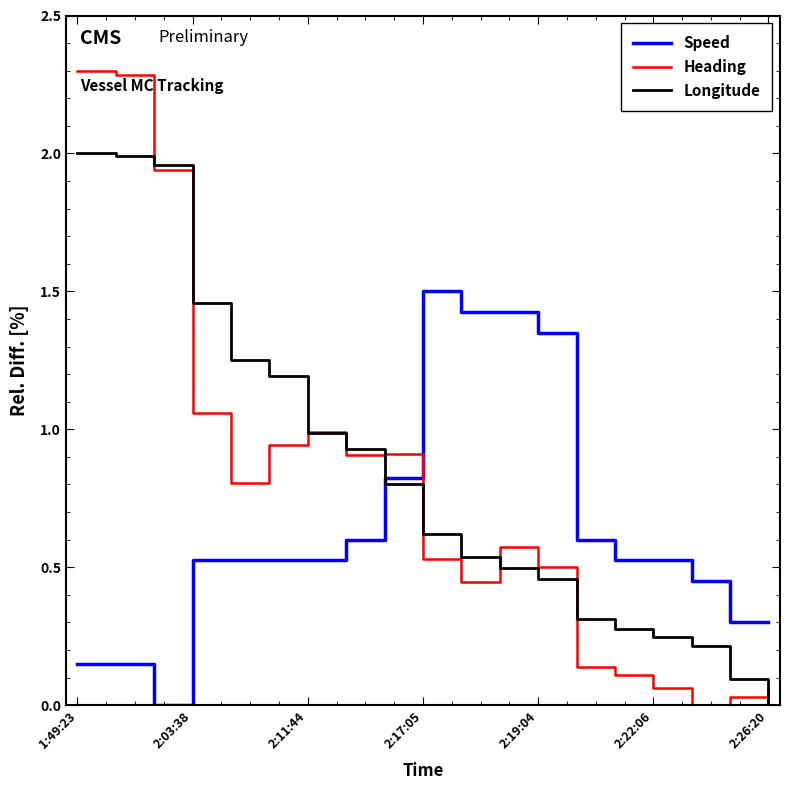

What is the maximum value for Heading?

2.3